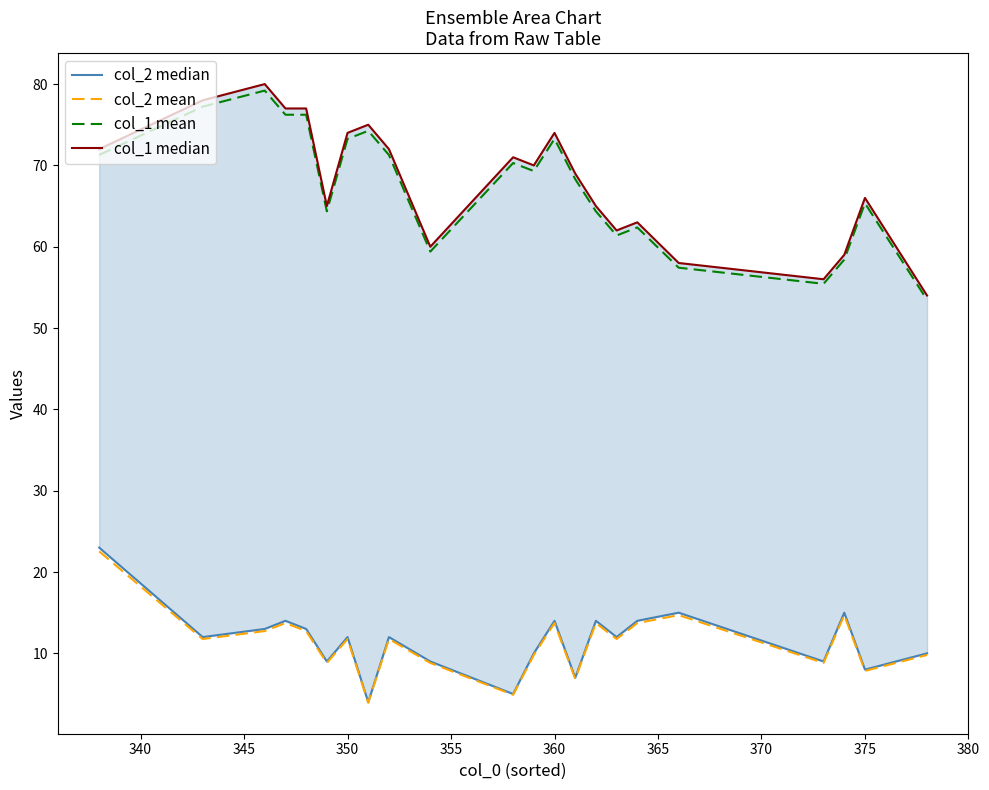

Does the chart display data point markers on the line(s)?

No